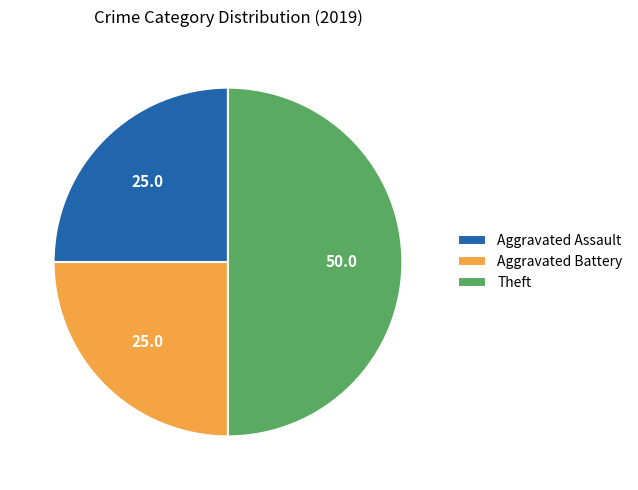

Which category has the biggest portion of the pie?

Theft